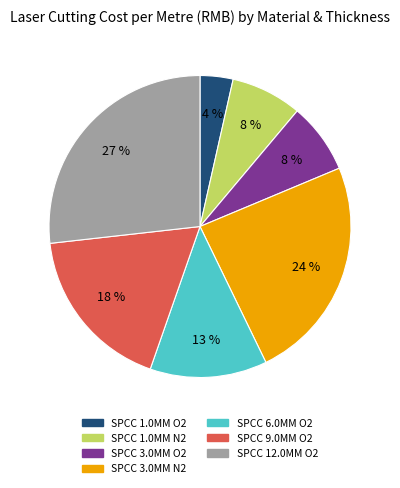

True or false: SPCC 3.0MM O2 accounts for 8% of the total.

True